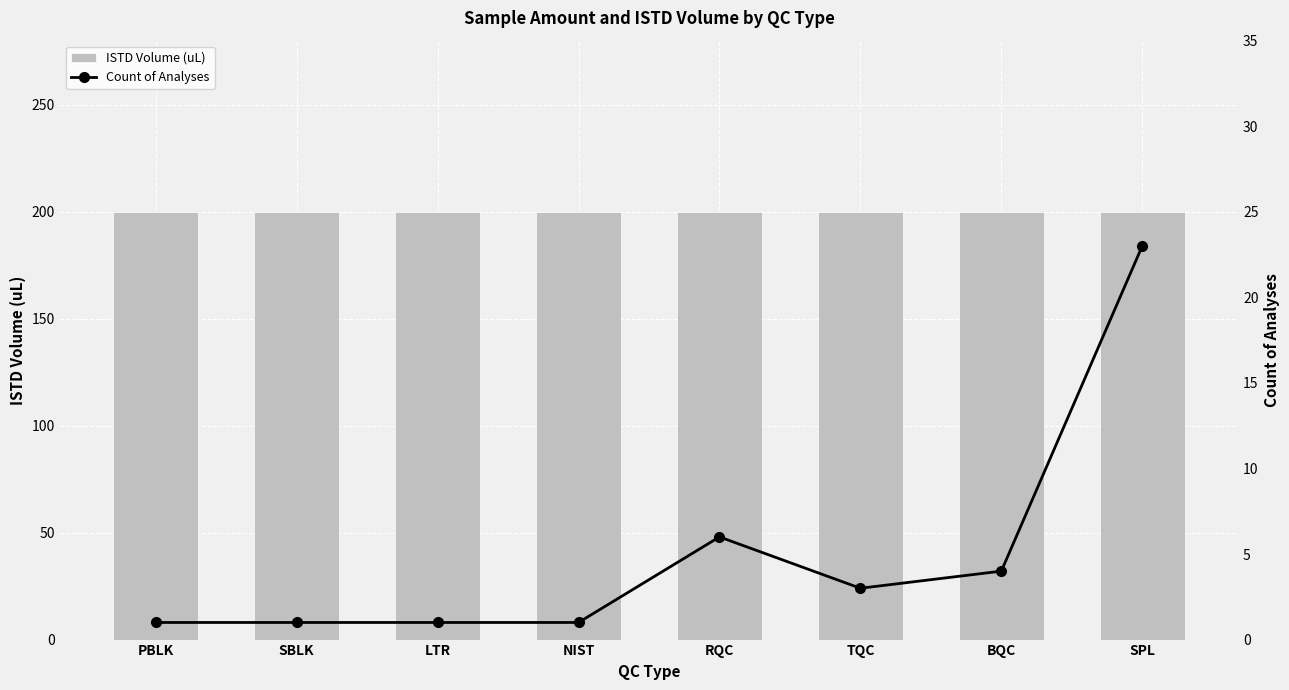

The value of ISTD Volume (uL) at SBLK is 325. True or false?

False